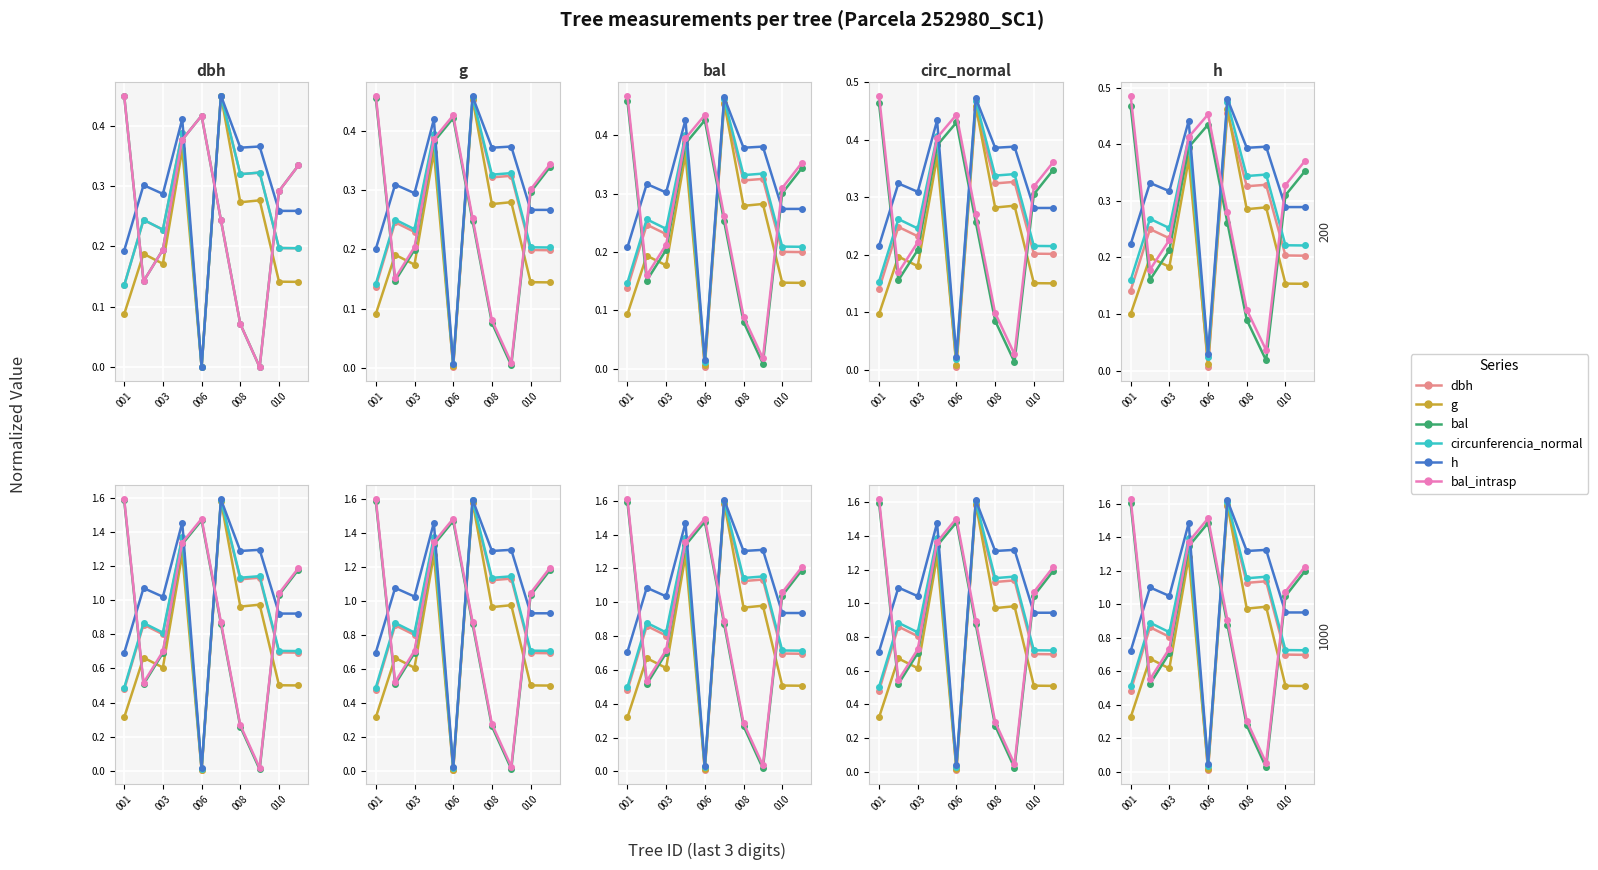

True or false: bal_intrasp and h cross at least once.

True